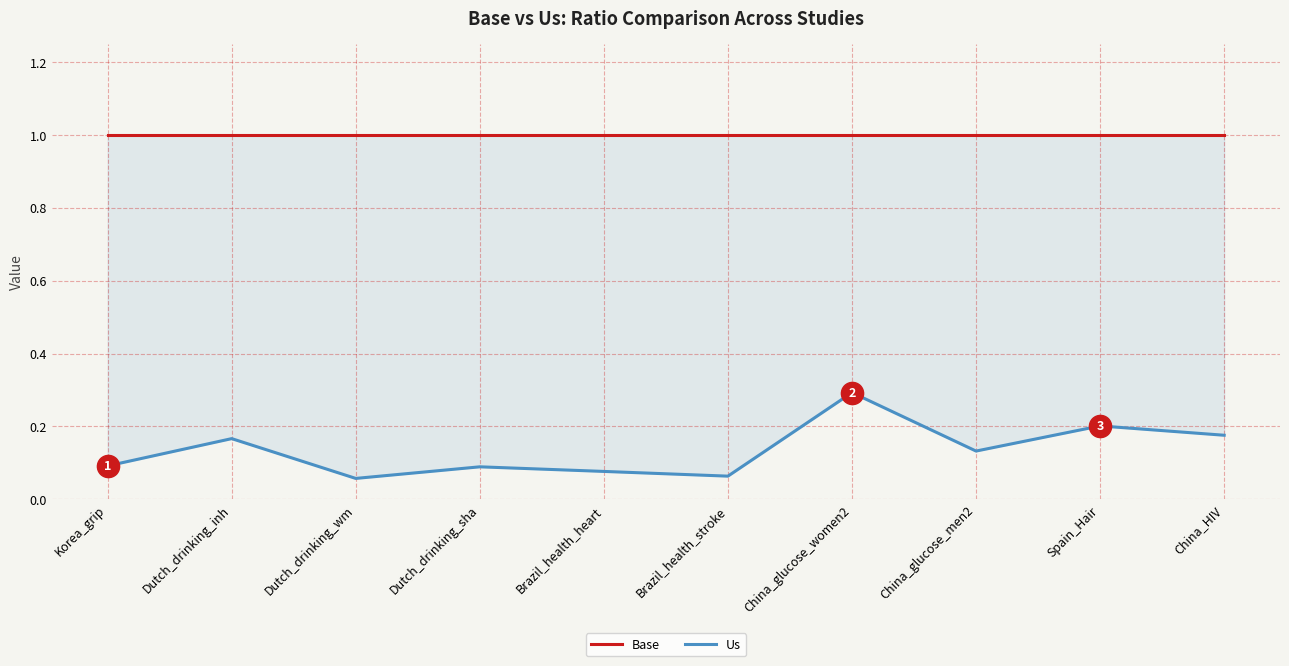

Reading left to right, list all the values displayed in this chart.

Base: Korea_grip=1.0	Dutch_drinking_inh=1.0	Dutch_drinking_wm=1.0	Dutch_drinking_sha=1.0	Brazil_health_heart=1.0	Brazil_health_stroke=1.0	China_glucose_women2=1.0	China_glucose_men2=1.0	Spain_Hair=1.0	China_HIV=1.0
Us: Korea_grip=0.1	Dutch_drinking_inh=0.2	Dutch_drinking_wm=0.1	Dutch_drinking_sha=0.1	Brazil_health_heart=0.1	Brazil_health_stroke=0.1	China_glucose_women2=0.3	China_glucose_men2=0.1	Spain_Hair=0.2	China_HIV=0.2